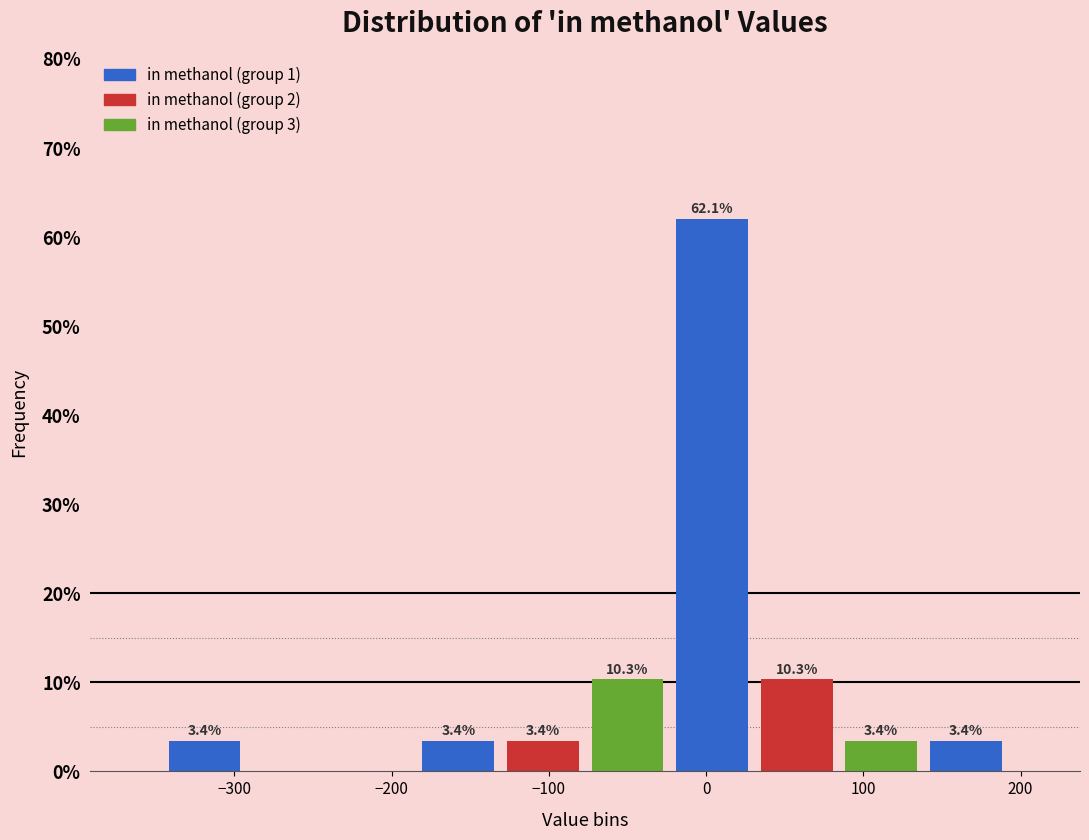

Over which range of the x-axis is the bar tallest?

-20 to 30